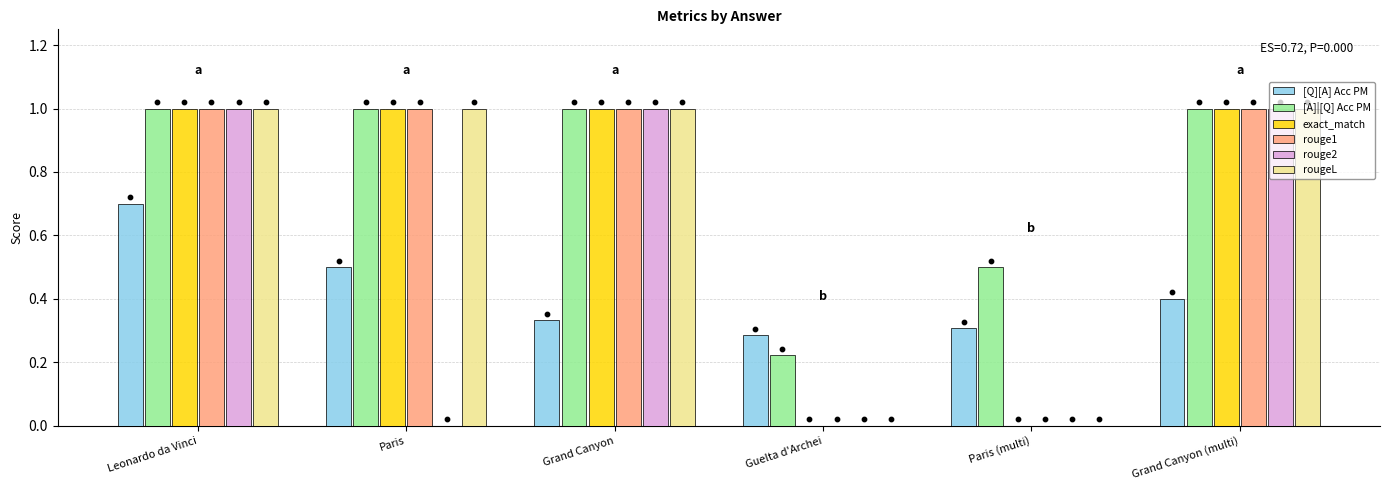

Which series contains the lowest Y value?

exact_match